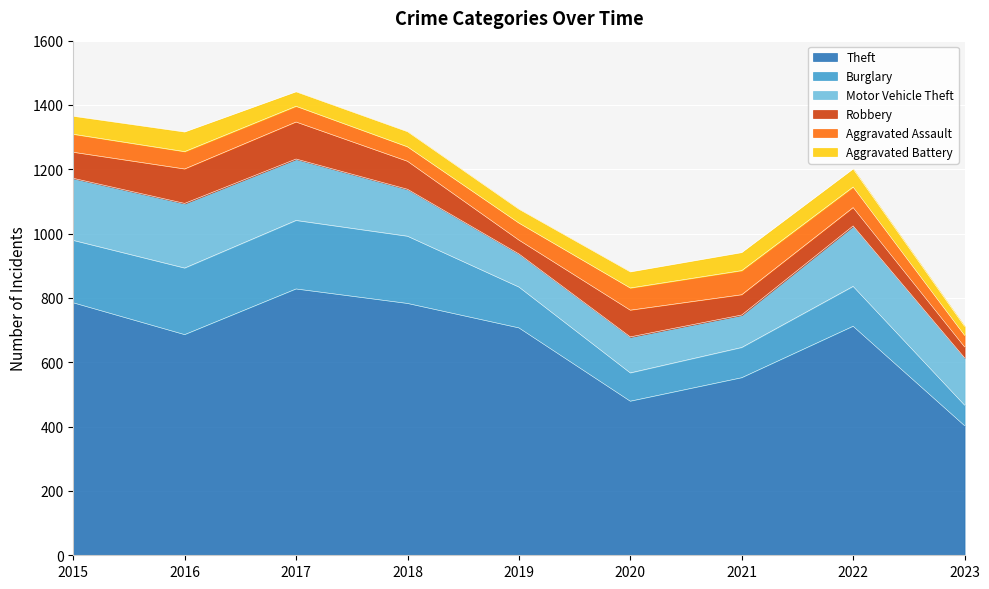

List the series in order of their peak value, highest first.

Theft, Burglary, Motor Vehicle Theft, Robbery, Aggravated Assault, Aggravated Battery